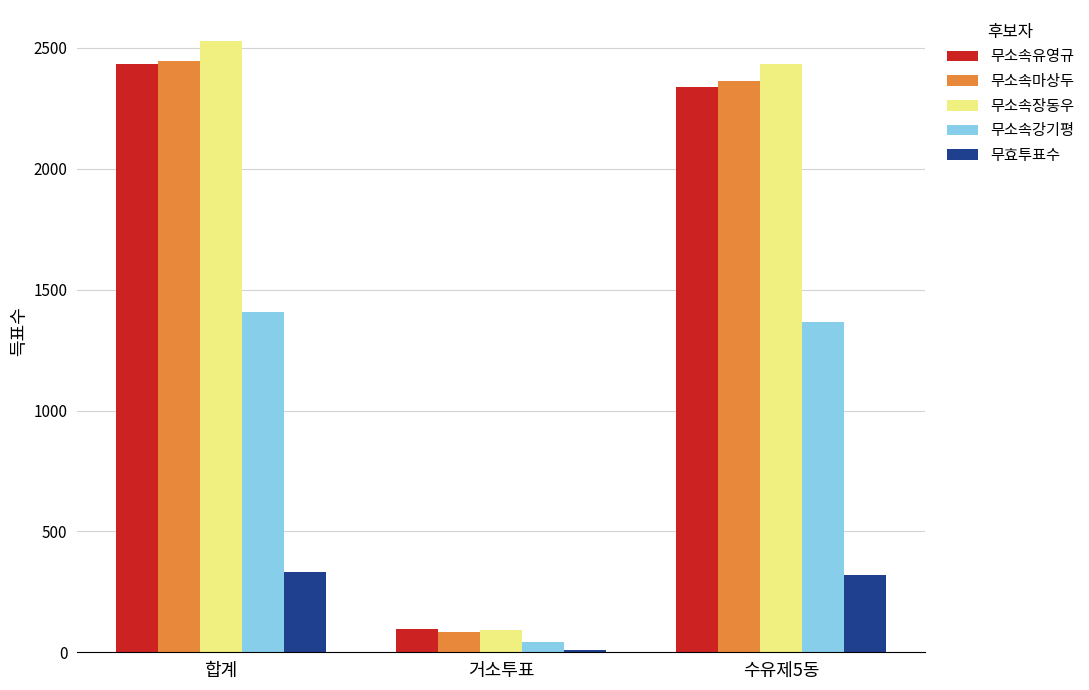

What is the spread (max minus min) of values at 거소투표?

84